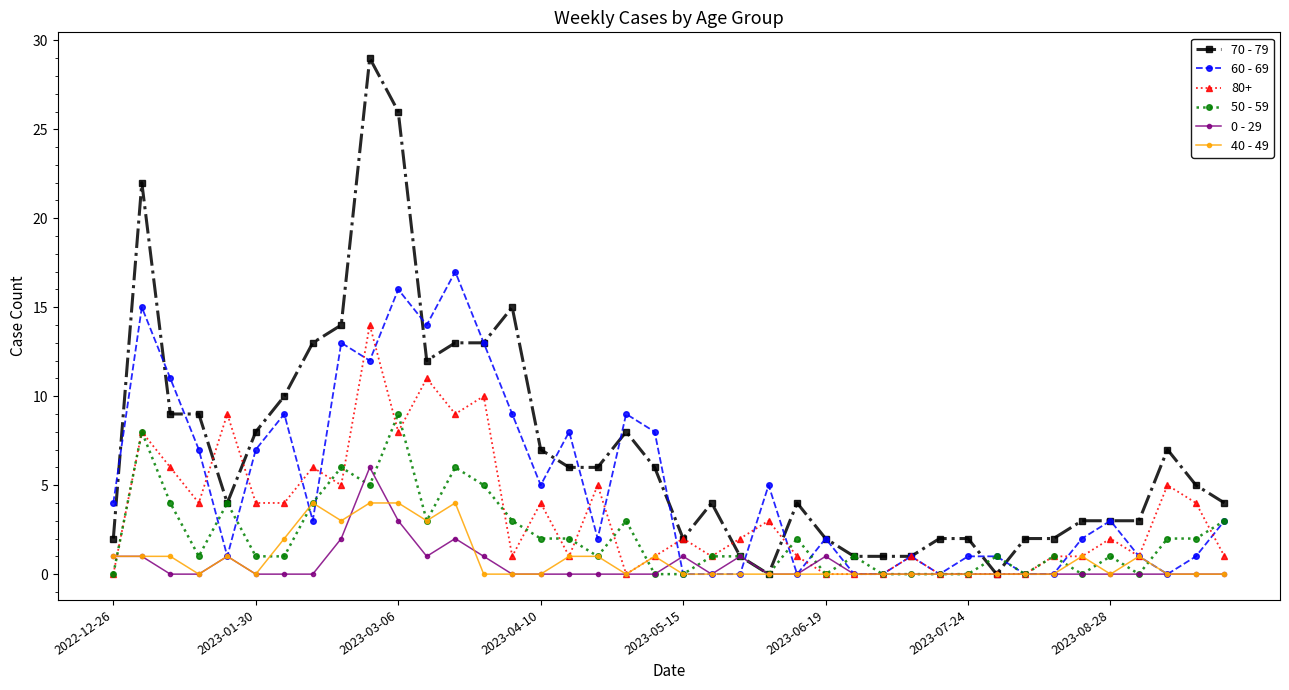

What is the value of the 40 - 49 point at the 18th from the left?

1